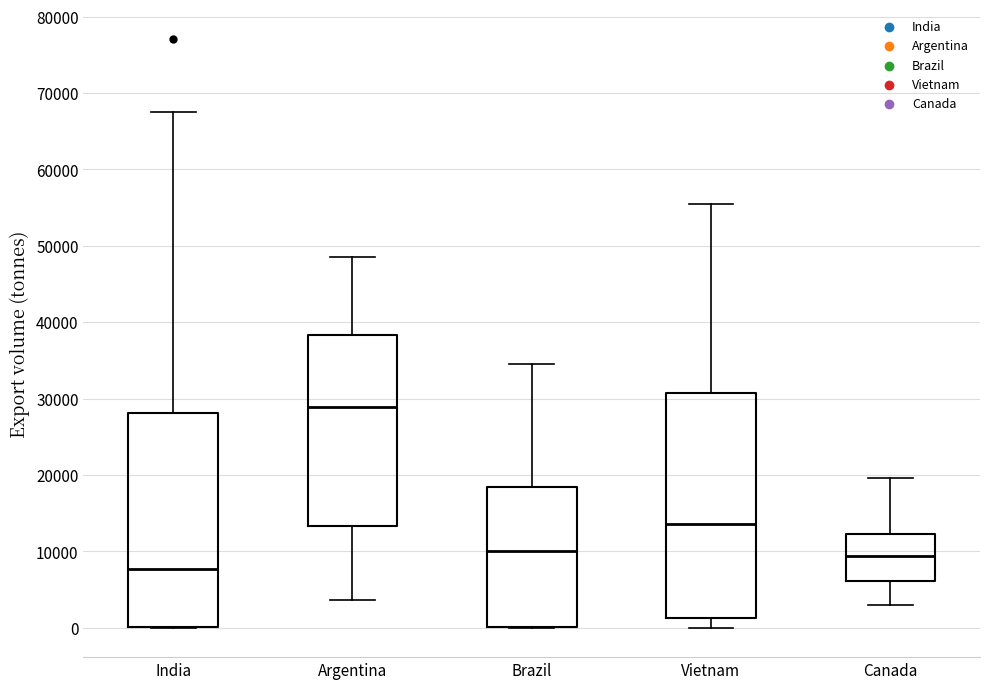

Reading left to right, transcribe this box plot: for each box, give where its median line is, the range the box spans, and where its two whiskers end, as read against the y-axis. The values are not printed on the chart, so give them approximately, as read against the axis.

India: median 8000, box 0 to 28000, whiskers 0 to 68000
Argentina: median 29000, box 13000 to 38000, whiskers 4000 to 49000
Brazil: median 10000, box 0 to 18000, whiskers 0 to 34000
Vietnam: median 14000, box 1000 to 31000, whiskers 0 to 56000
Canada: median 9000, box 6000 to 12000, whiskers 3000 to 20000